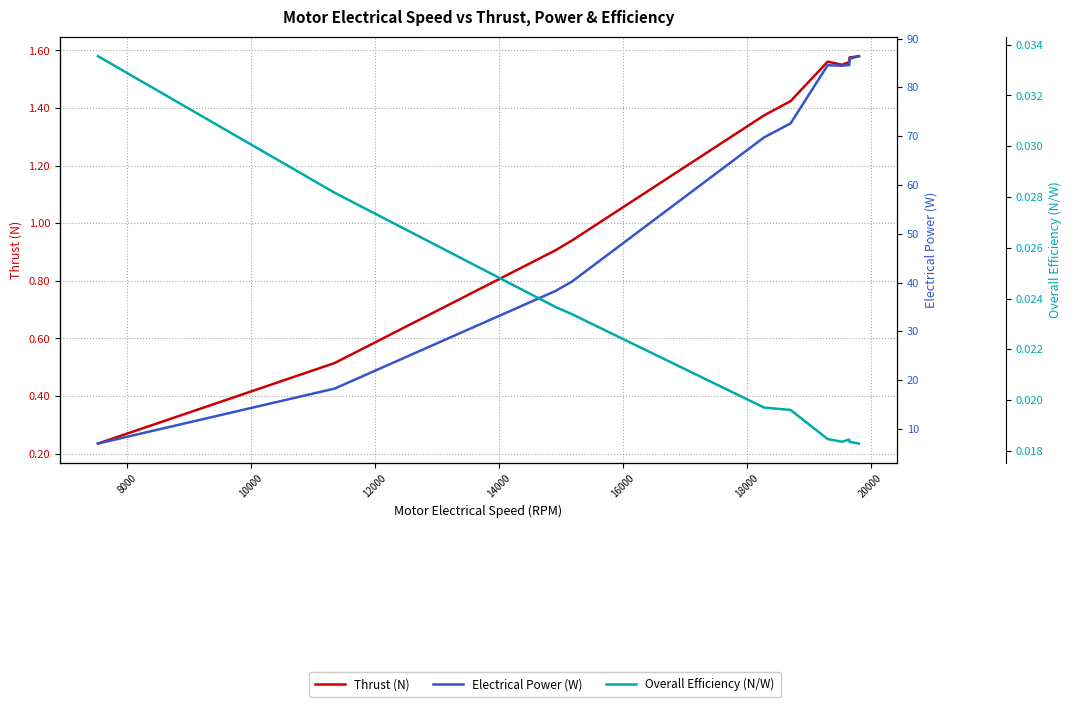

Which series has the largest total across all categories?

Electrical Power (W)